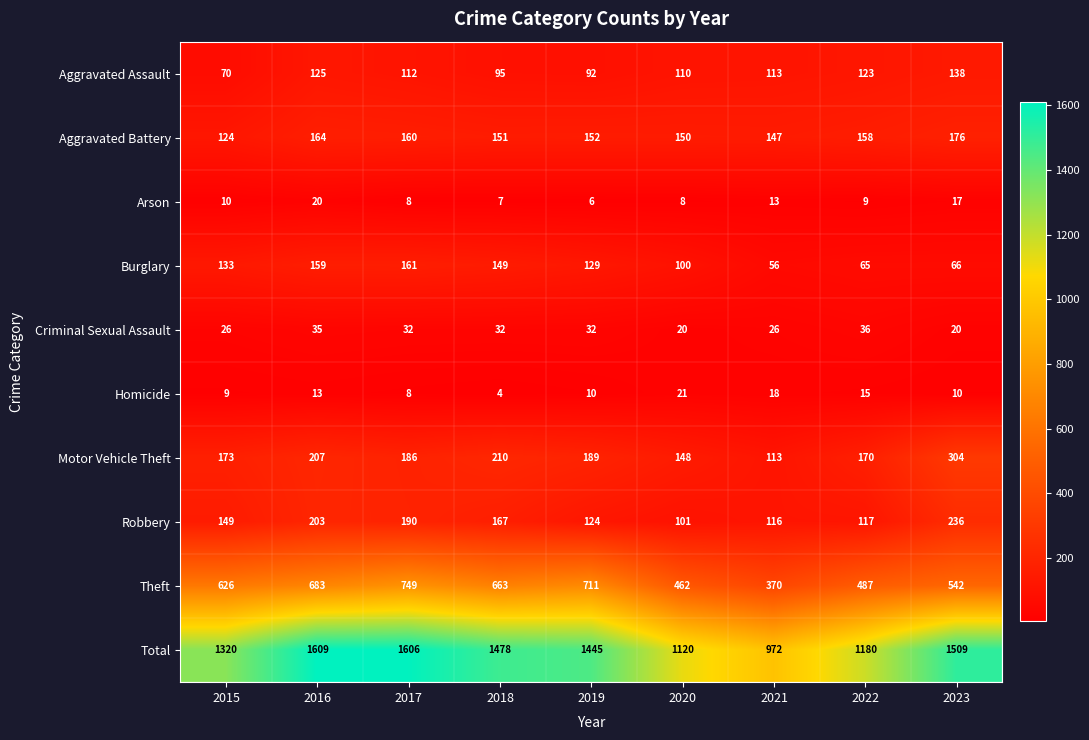

Which label corresponds to the smallest value in the chart?

2018